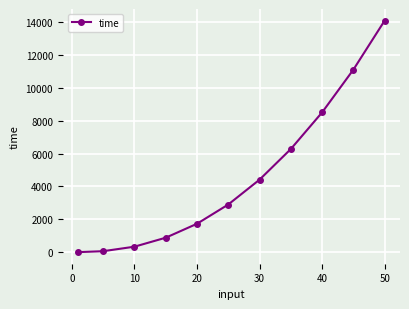

What is the greatest value displayed?

14109.6